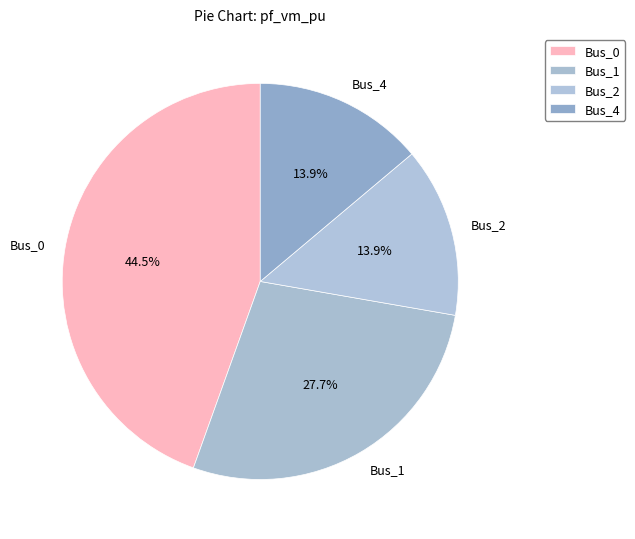

What percentage is the Bus_2 slice, to the nearest percent?

14%